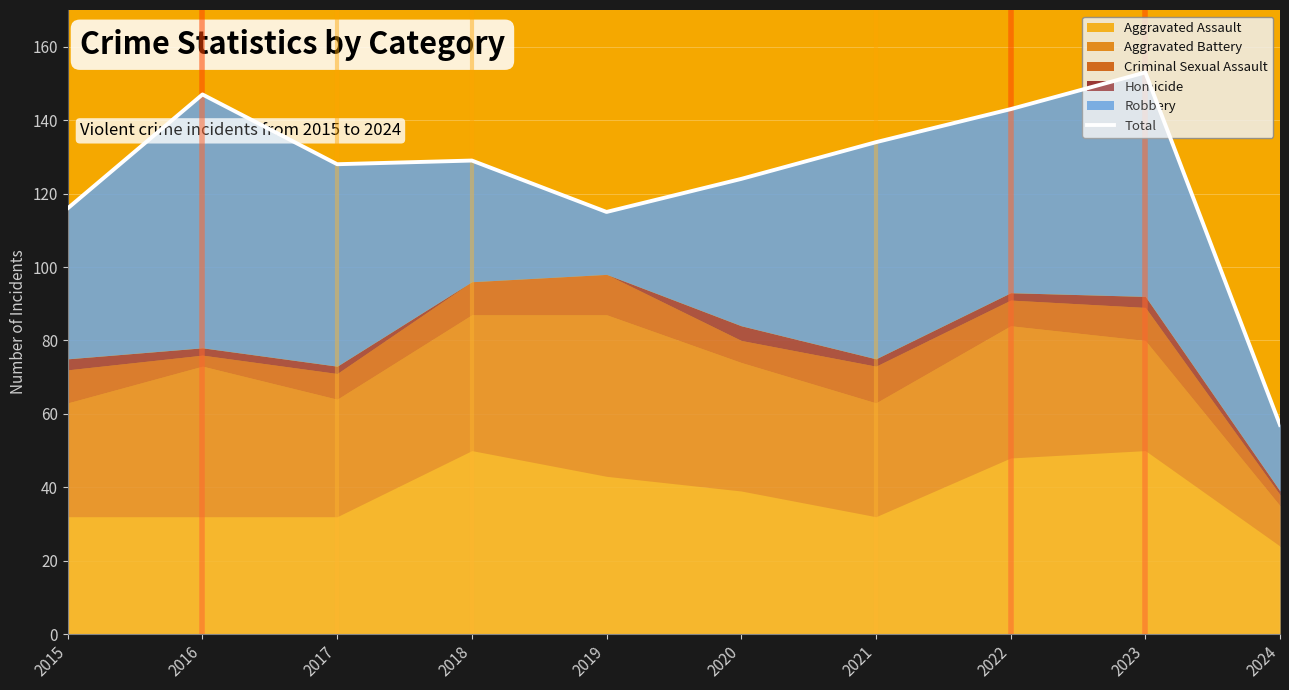

Reading left to right, list all the values displayed in this chart.

2015=116	2016=147	2017=128	2018=129	2019=115	2020=124	2021=134	2022=143	2023=153	2024=57